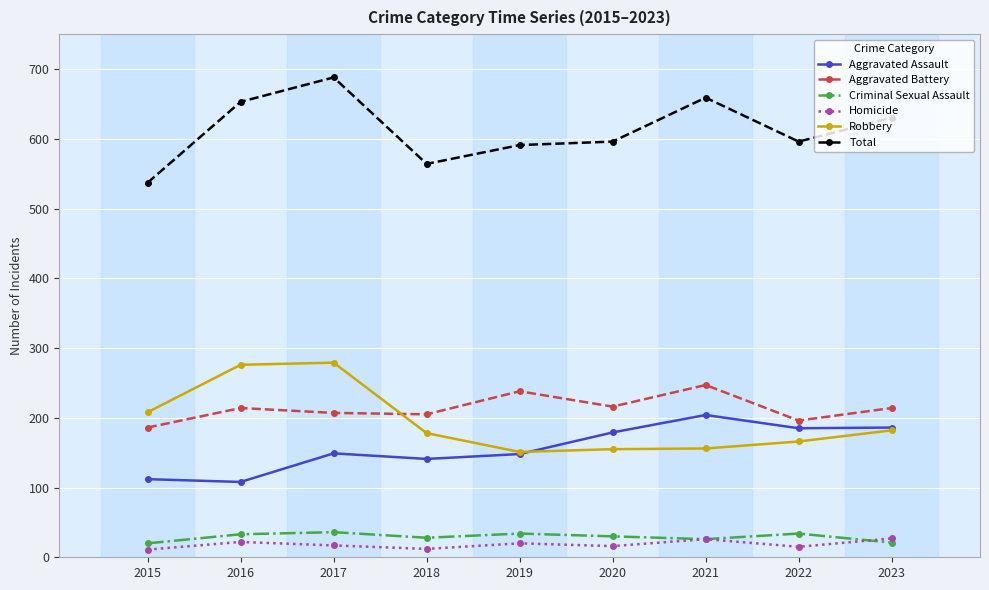

What is the difference between the highest and lowest values at 2015?

526